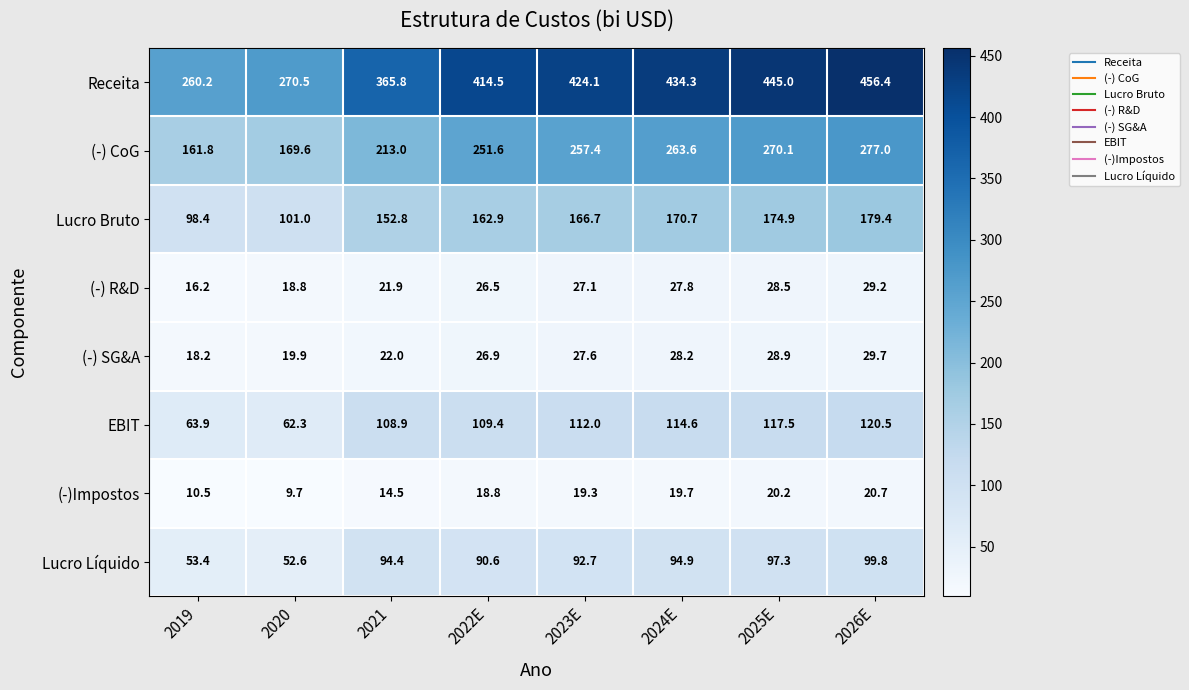

At which label is (-) SG&A closest to 23?

2021